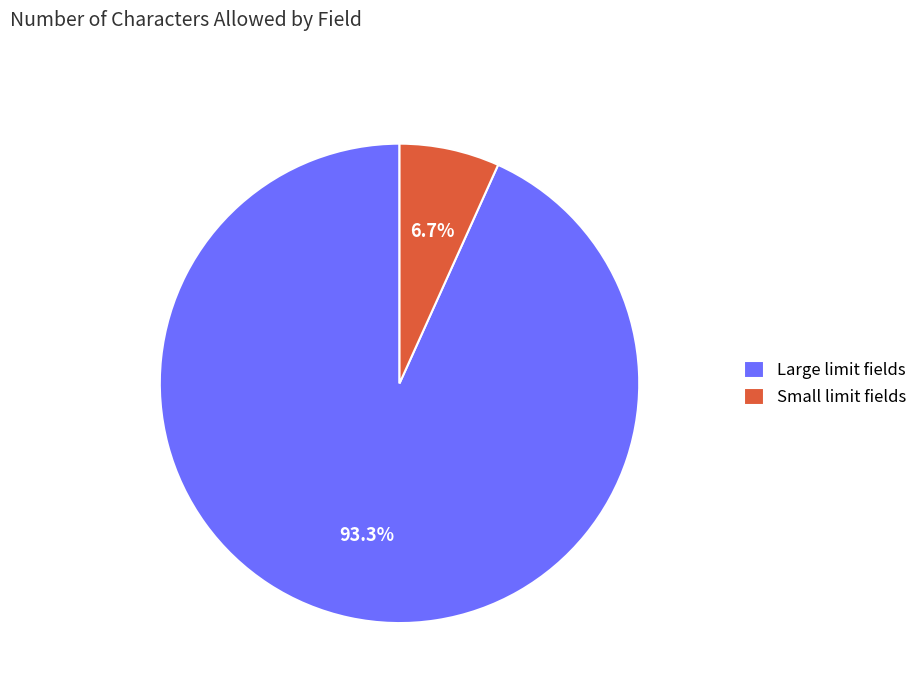

Rank the categories by value from lowest to highest.

Small limit fields, Large limit fields